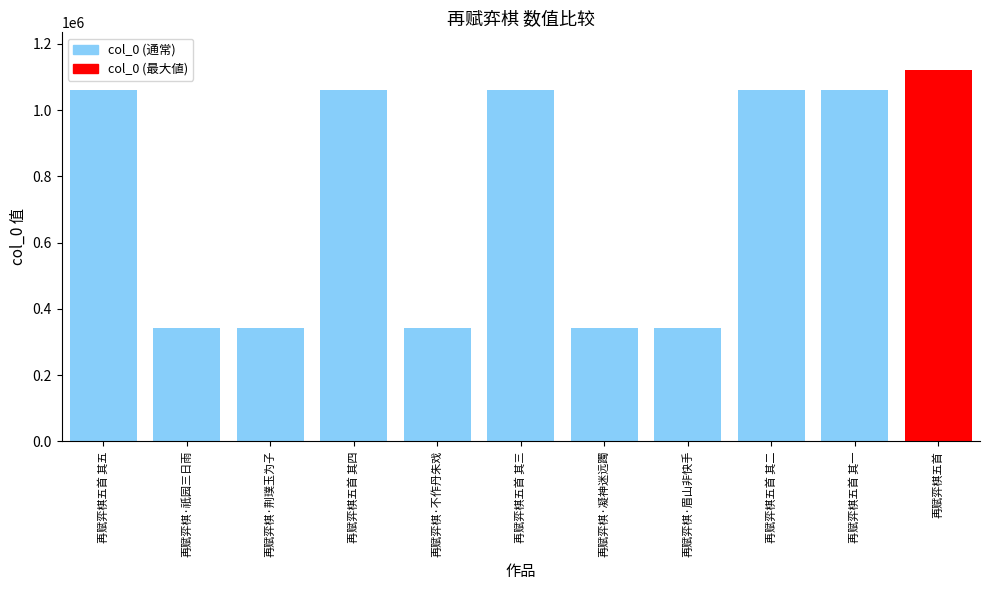

What is the sum of the values at 再赋弈棋·凝神迷远躅 and 再赋弈棋五首 其四?

1403044